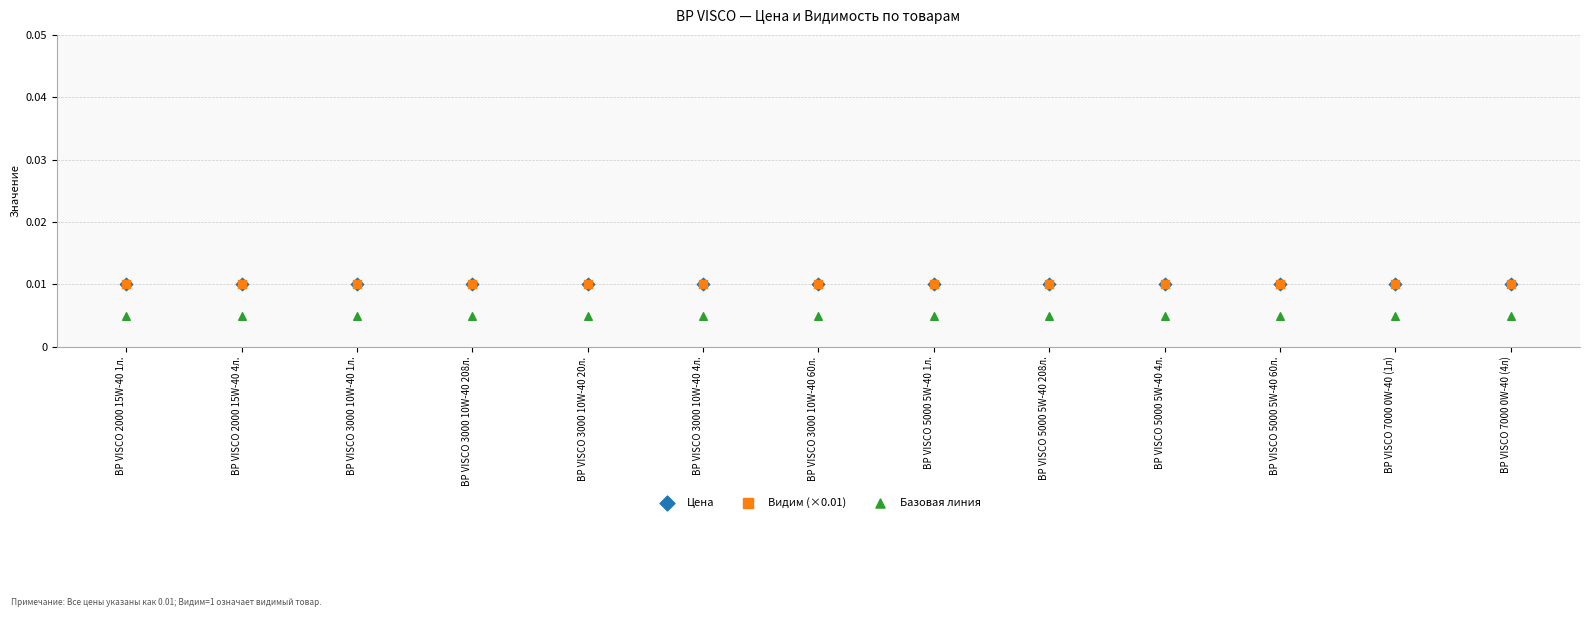

Which series has the widest spread of Y values?

Цена